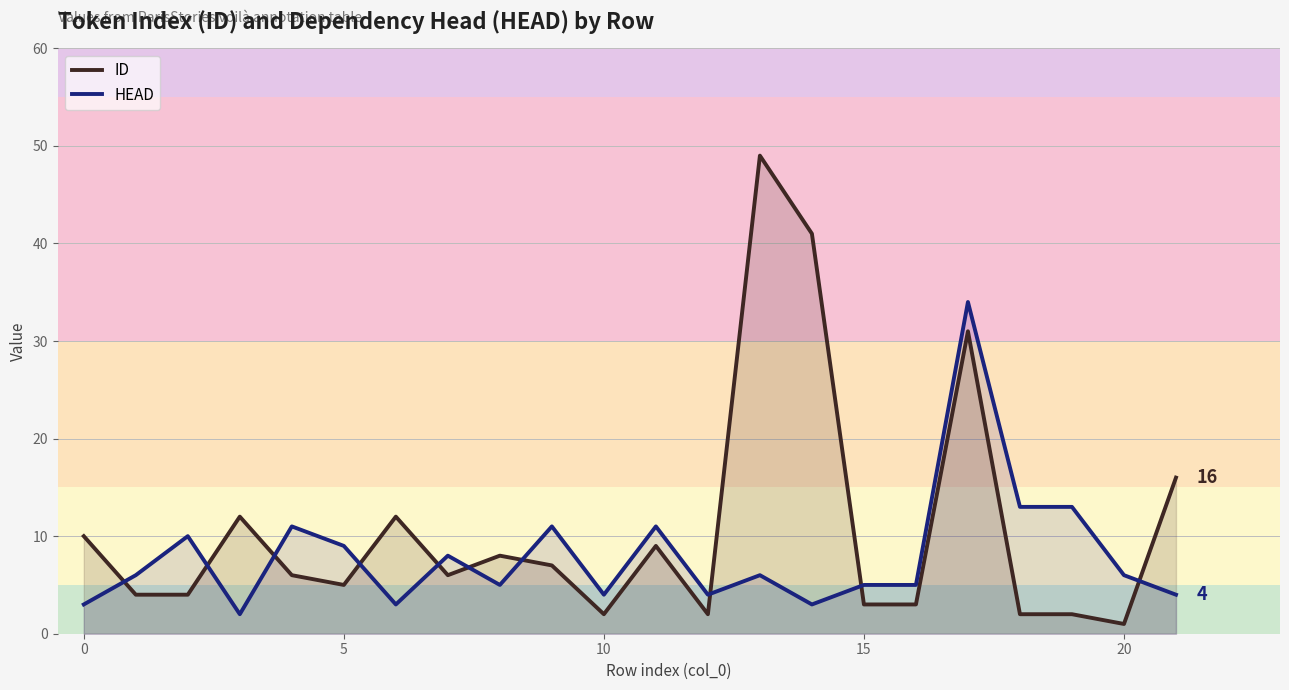

What is the minimum value shown in the chart?

1